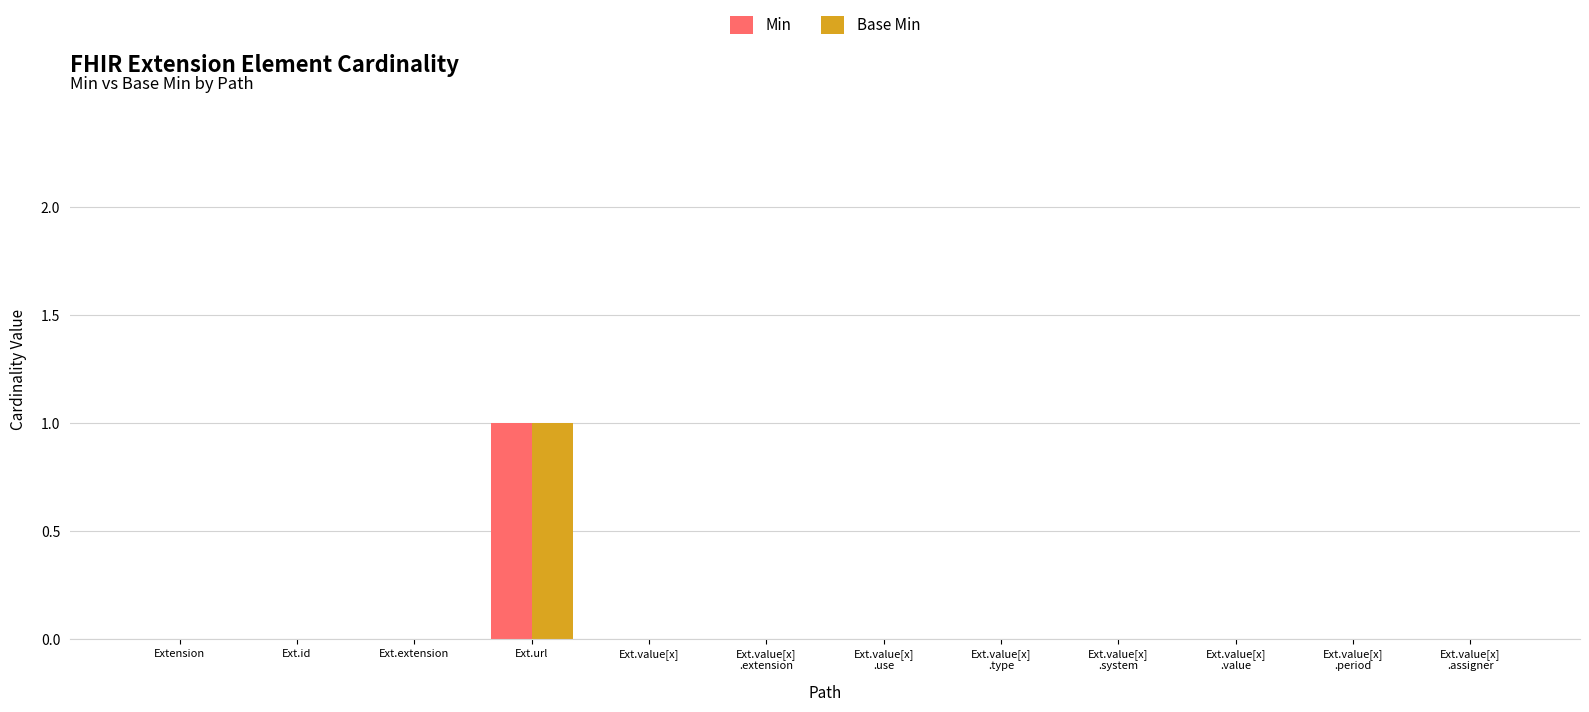

At which label does Min reach its peak?

Ext.url